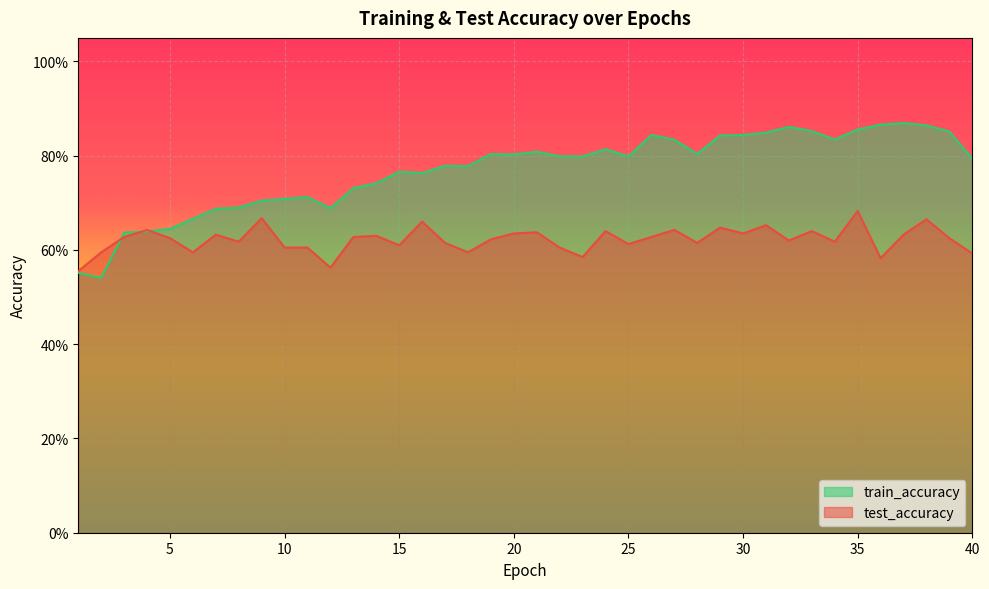

Is the value of train_accuracy at 30 greater than the value of test_accuracy at 16?

Yes